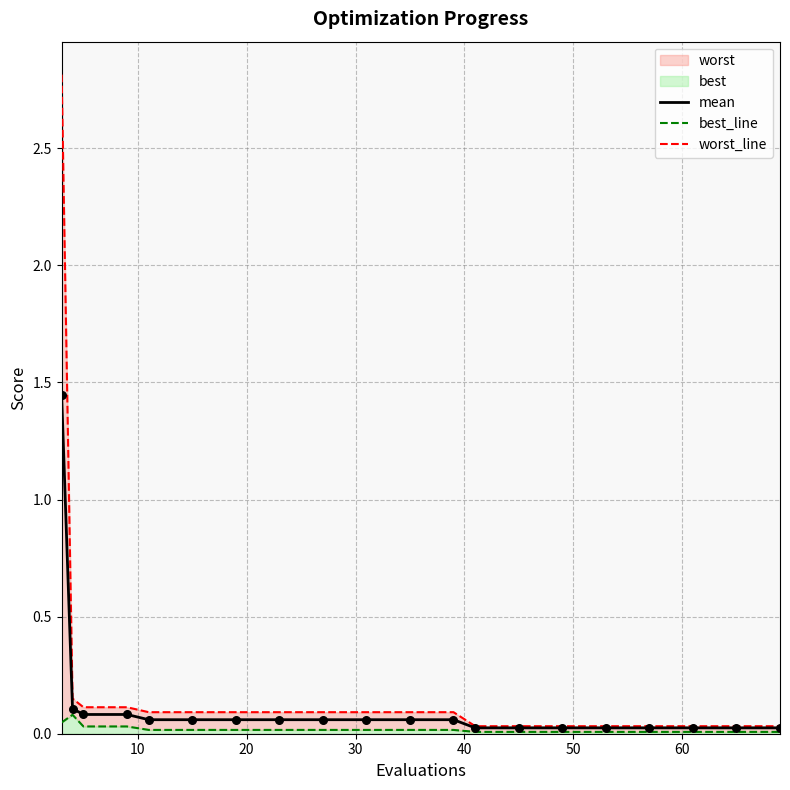

Which series has the largest total across all categories?

worst_line